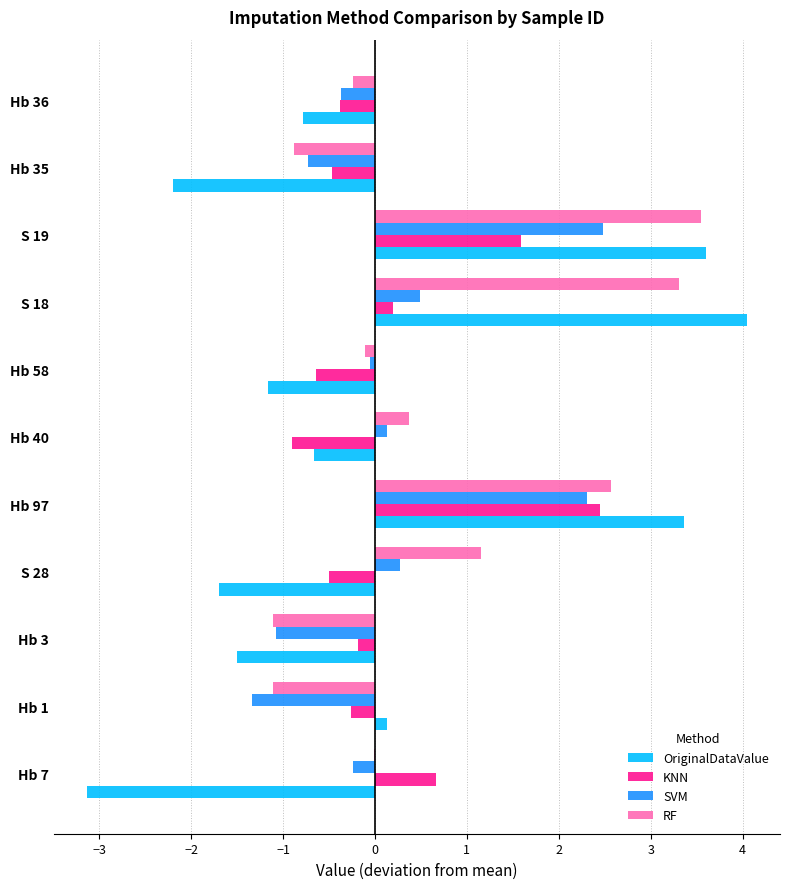

Is it true that KNN equals 2.5 at Hb 97?

True